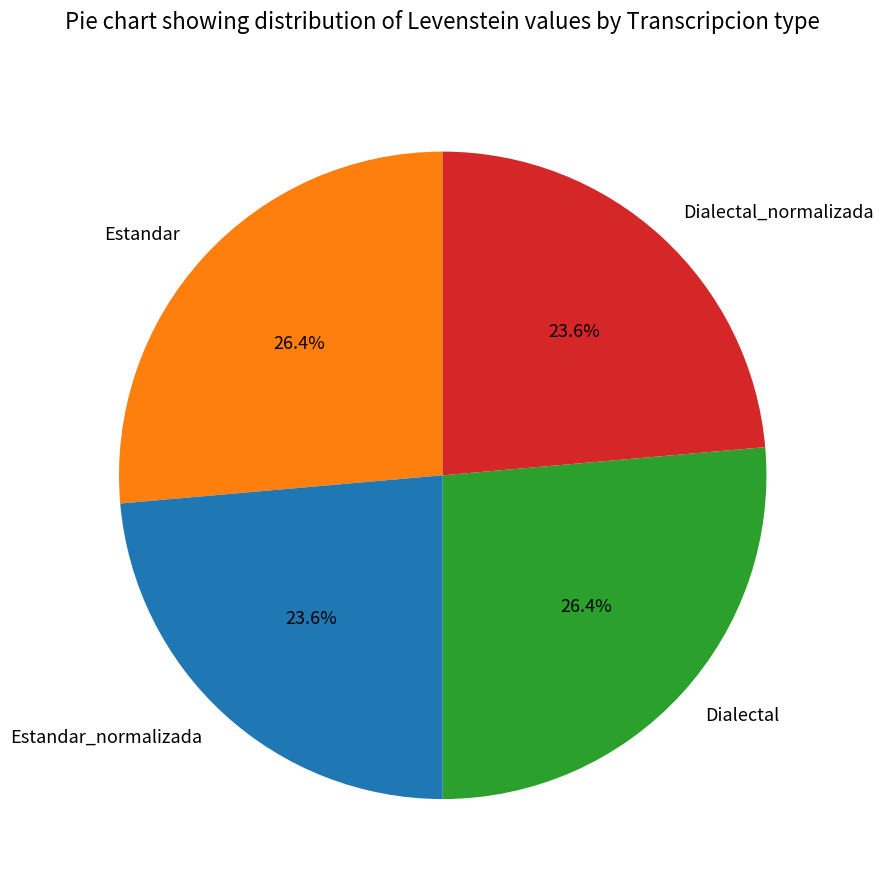

To the nearest percent, what is the difference between the largest and smallest slice percentages?

3%